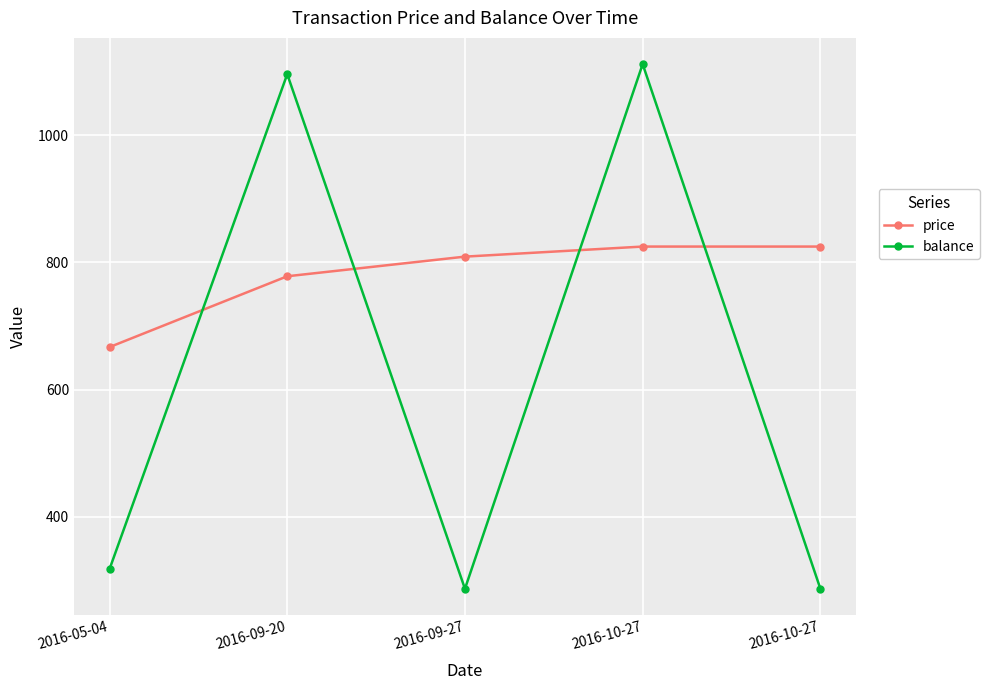

Reading left to right, what are all the values shown in this chart?

price: 666.7	778.1	809.0	824.8	824.8
balance: 317.7	1095.8	286.8	1111.6	286.8